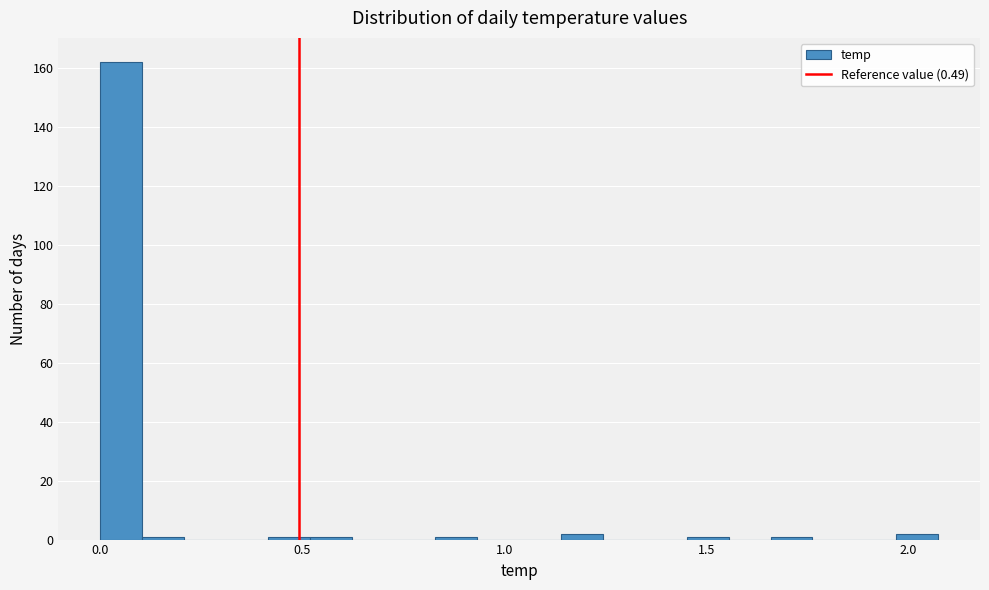

Around what value on the x-axis is the tallest bar? Give the approximate position of its centre, as read against the axis.

0.05